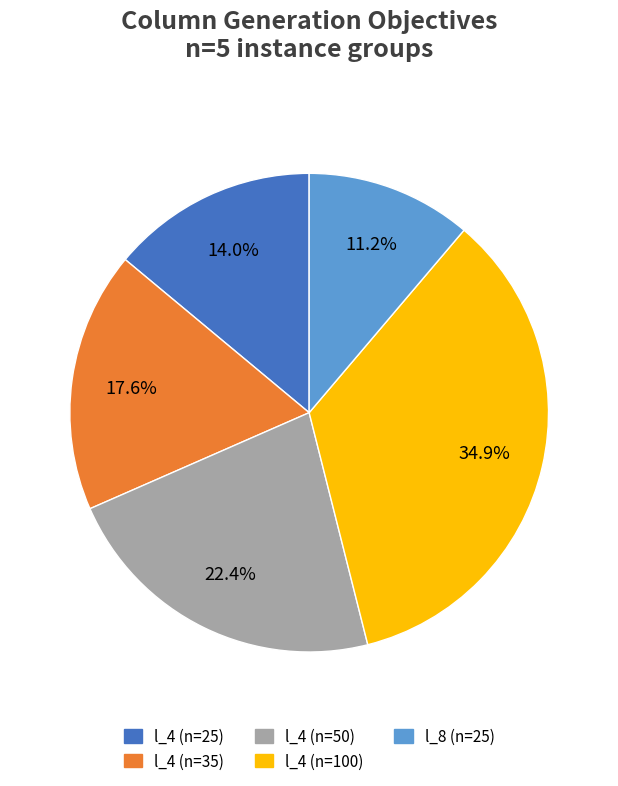

Does any single category account for the majority?

No